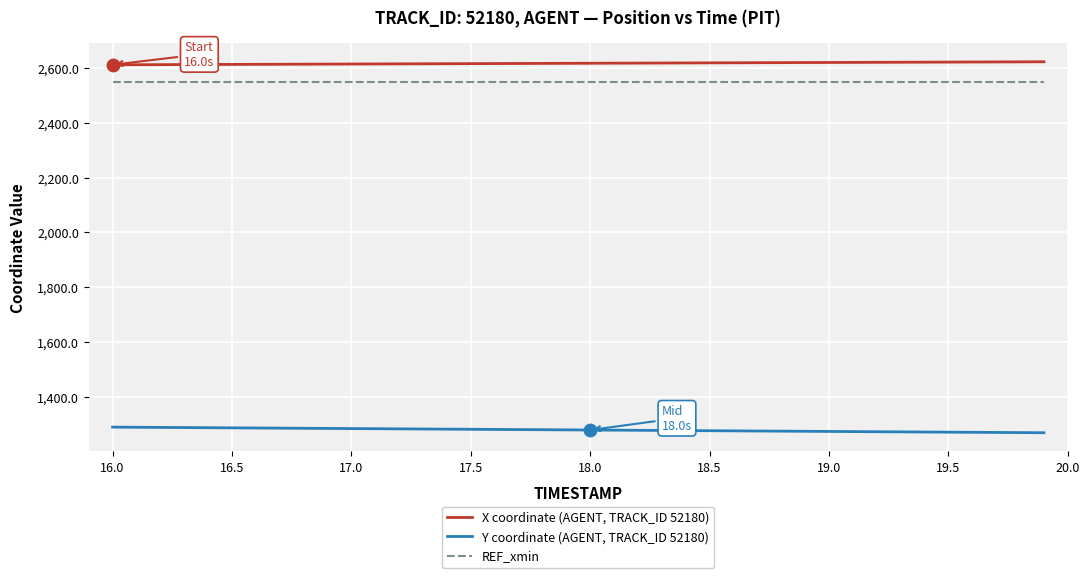

Which series has the largest total across all categories?

X coordinate (AGENT, TRACK_ID 52180)